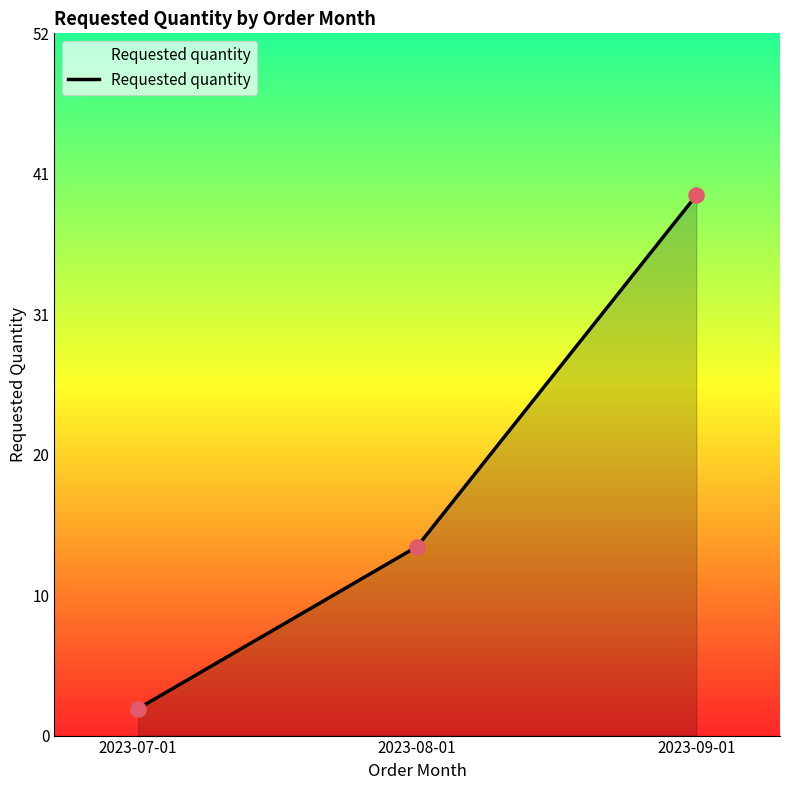

Does the chart have visible grid lines?

No